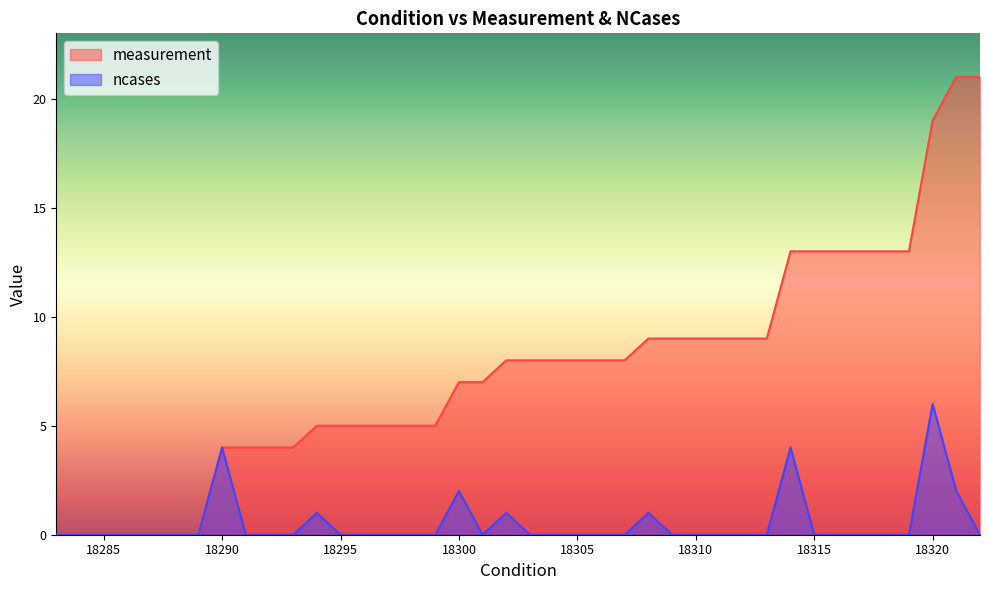

Is the value of measurement at 18315 greater than the value of ncases at 18287?

Yes